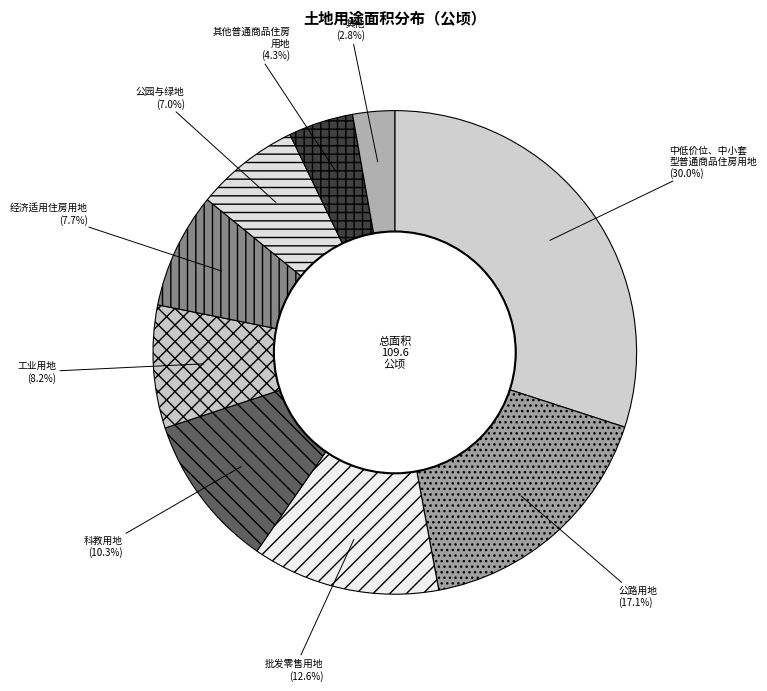

Is there any slice that represents more than half of the pie?

No